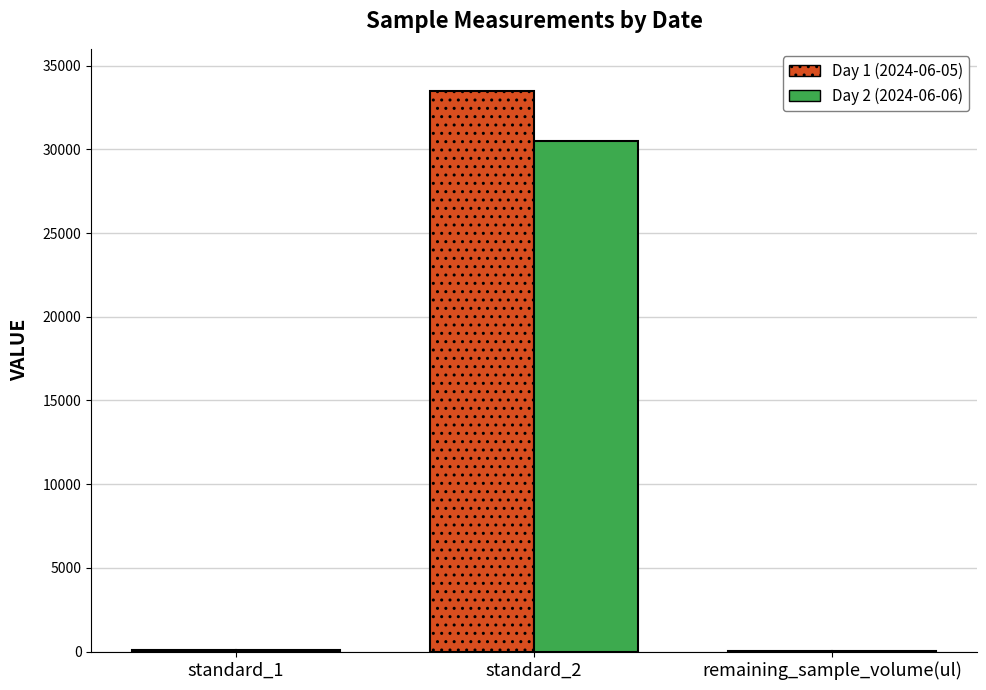

Is the value of Day 2 (2024-06-06) at standard_2 greater than the value of Day 1 (2024-06-05) at standard_2?

No